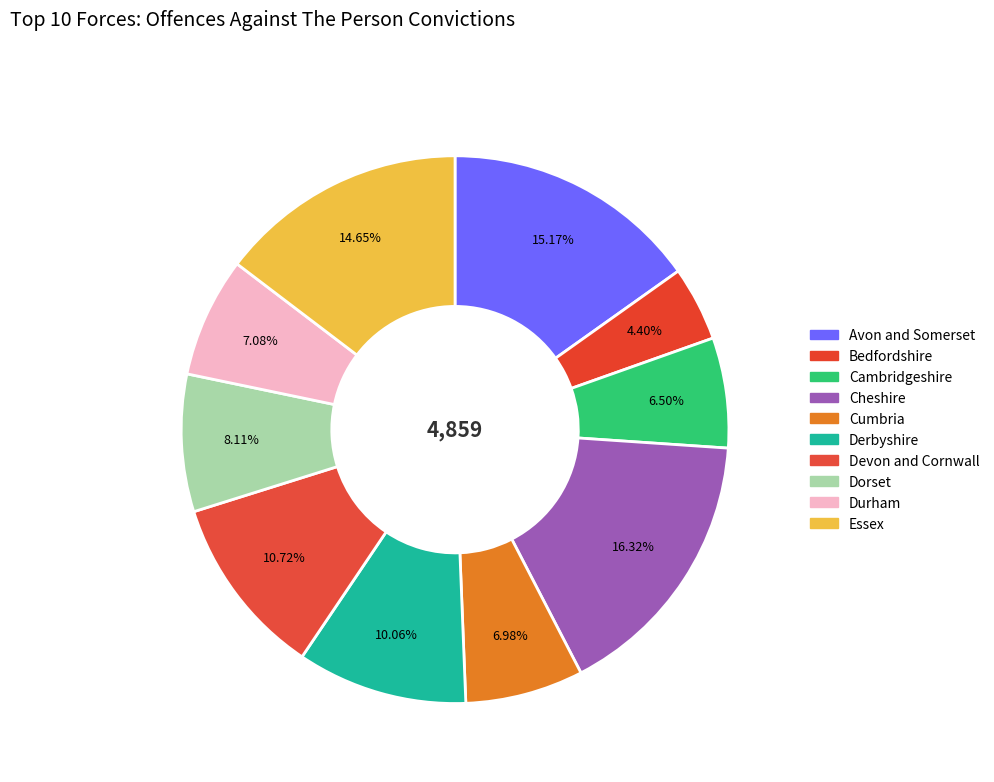

Does Dorset account for over 50% of the chart?

No